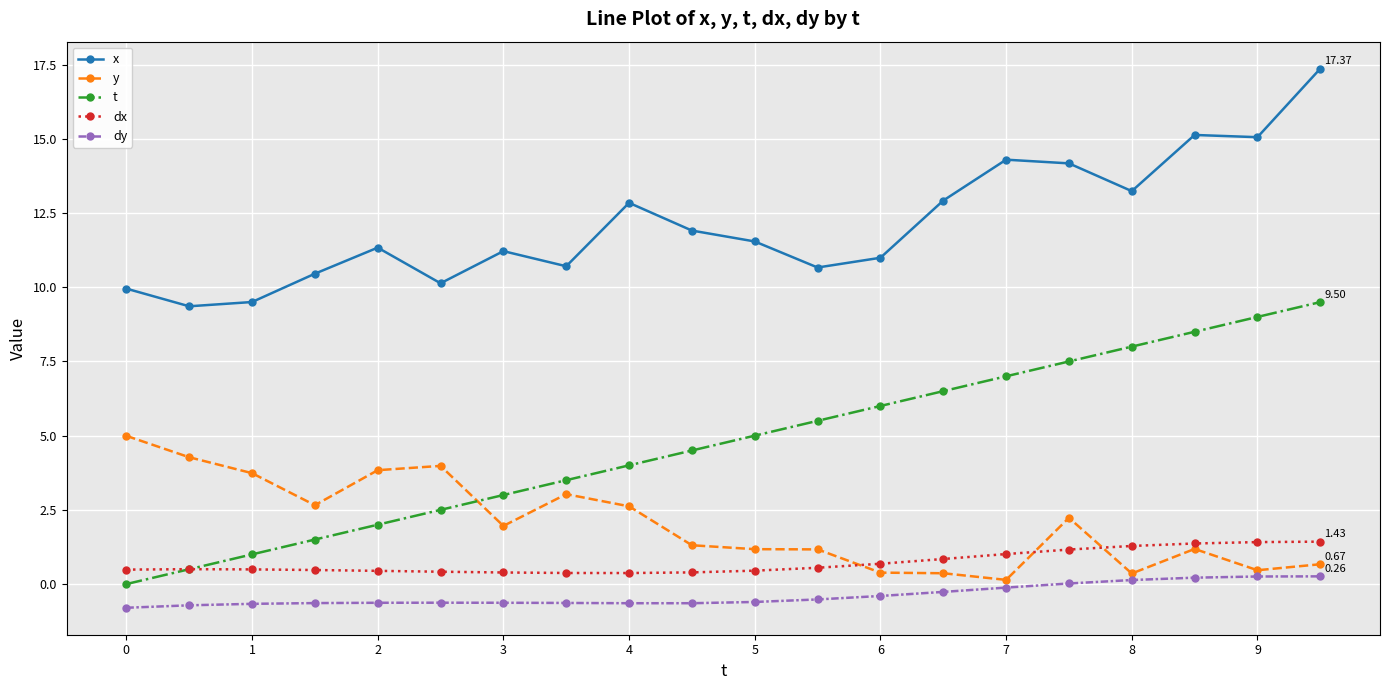

Rank the series by their maximum value, from lowest to highest.

dy, dx, y, t, x